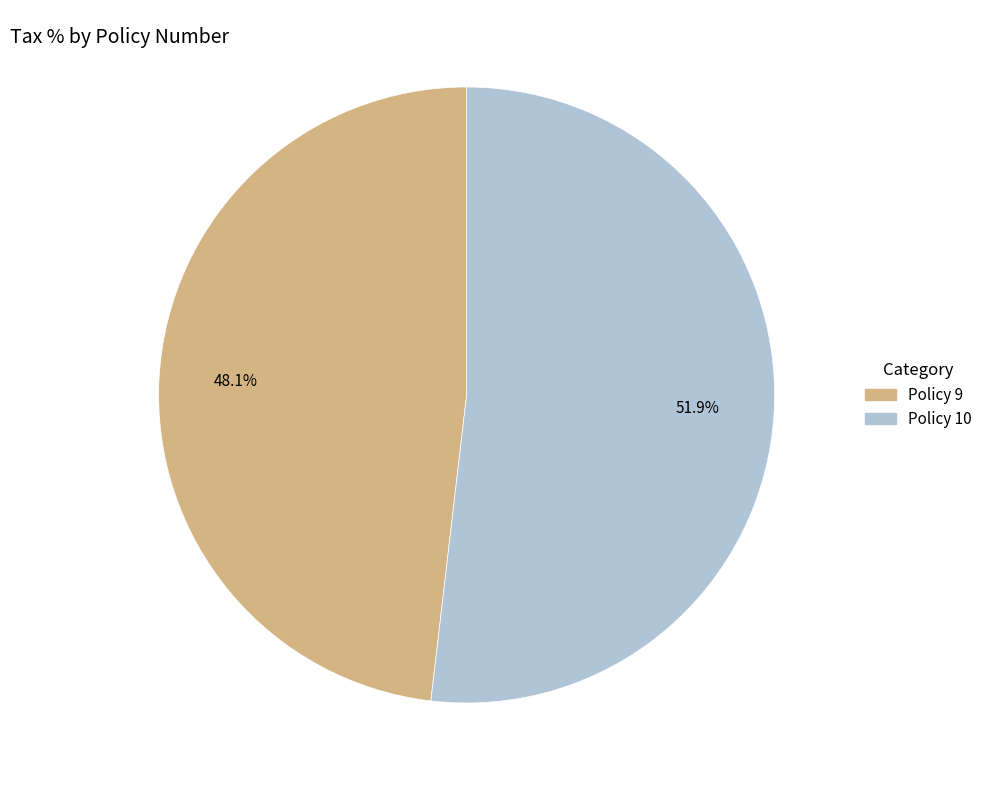

What percentage do Policy 10 and Policy 9 together represent?

100.0%